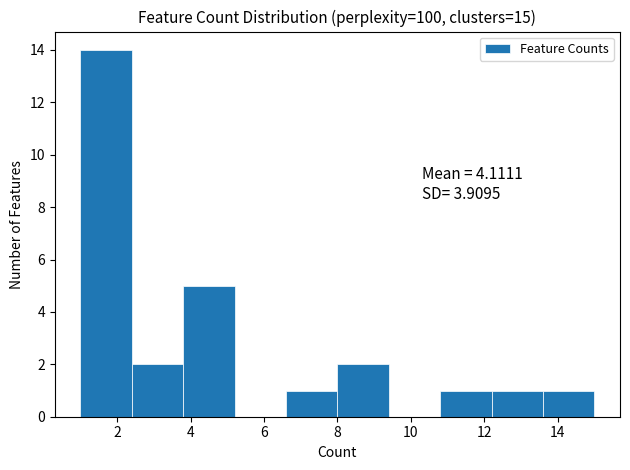

Over which range of the x-axis is the bar tallest?

1.0 to 2.4